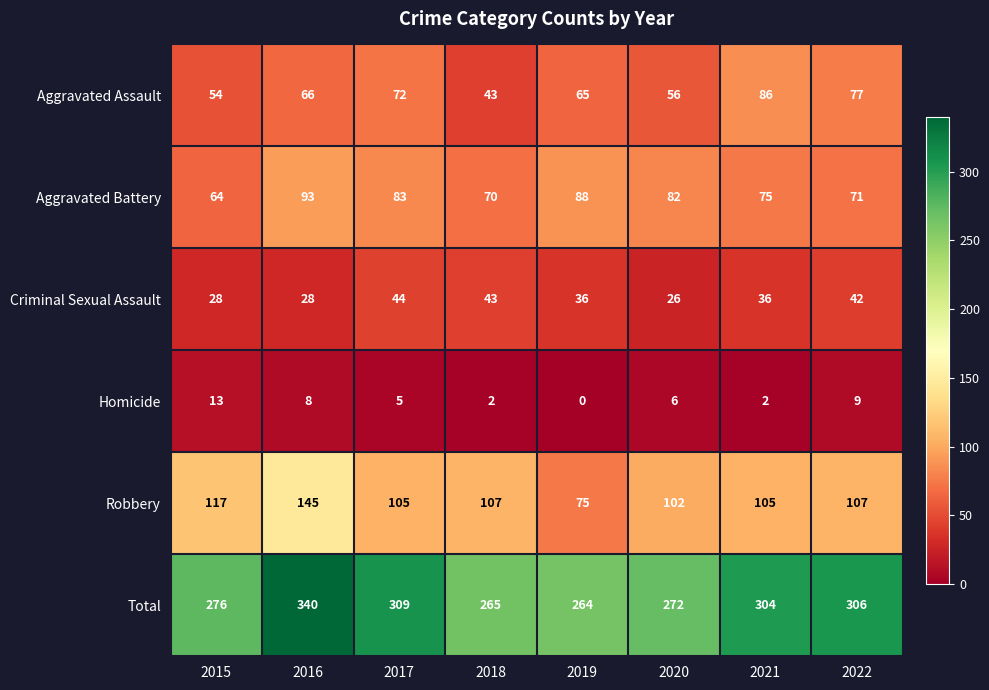

How many distinct data groups are displayed?

6